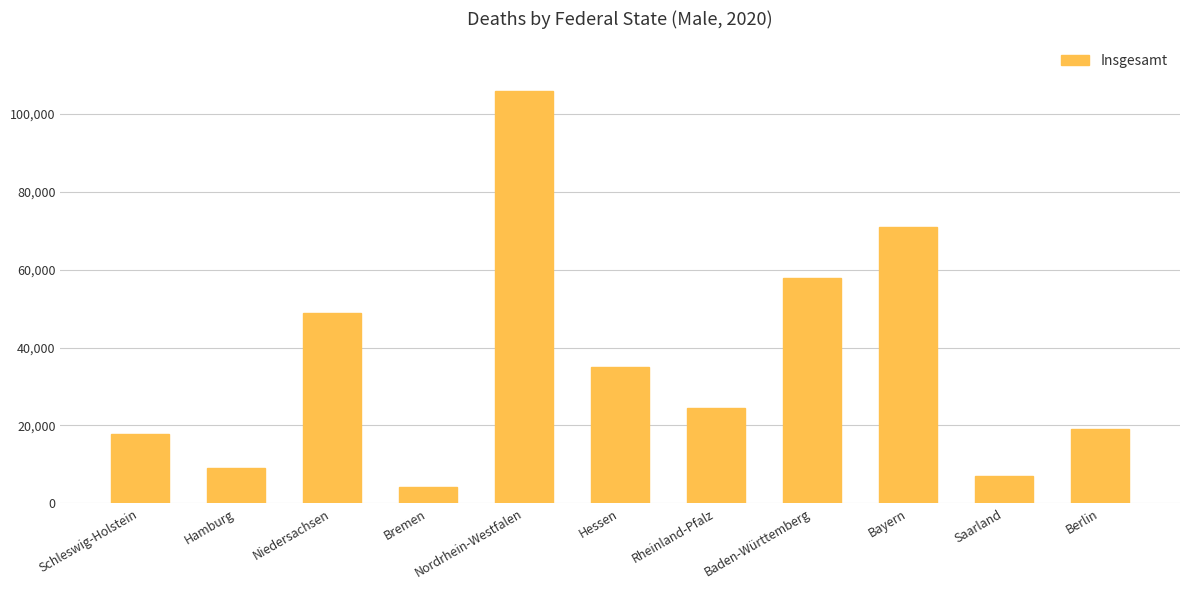

Which label corresponds to the smallest value in the chart?

Bremen